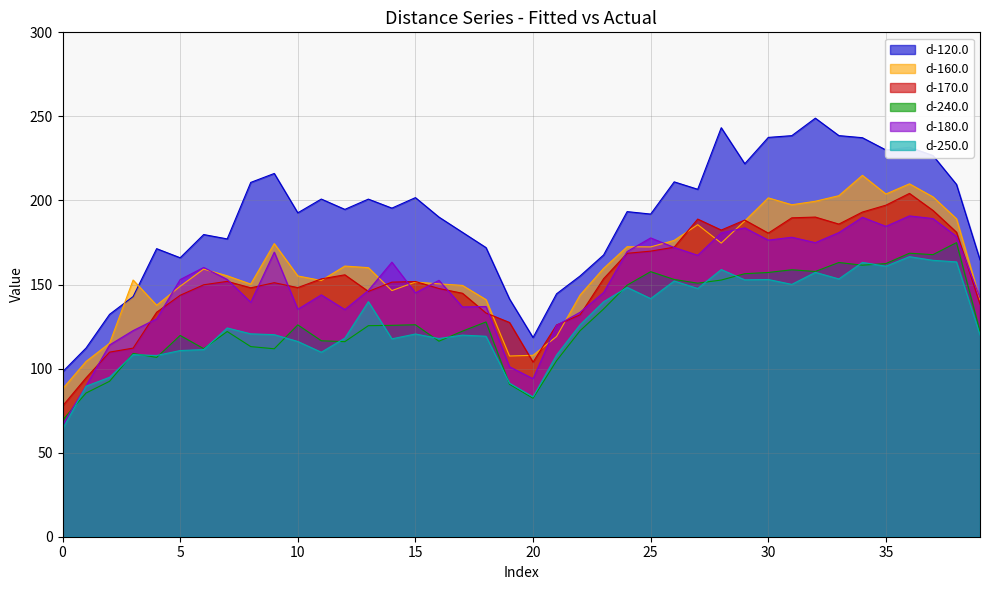

What is the total value across all series at 1?

575.8